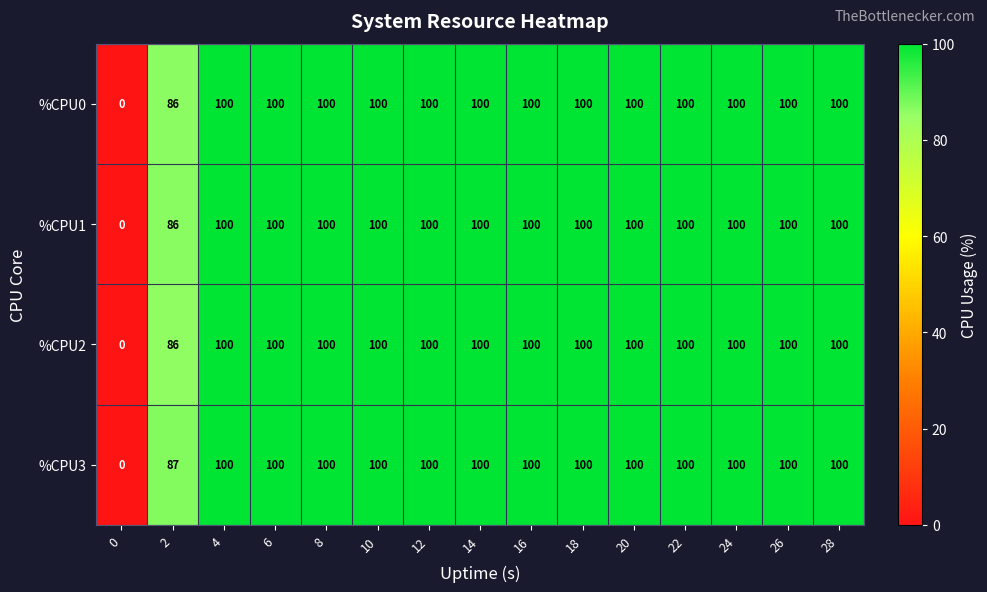

How many data points does each series have?

15